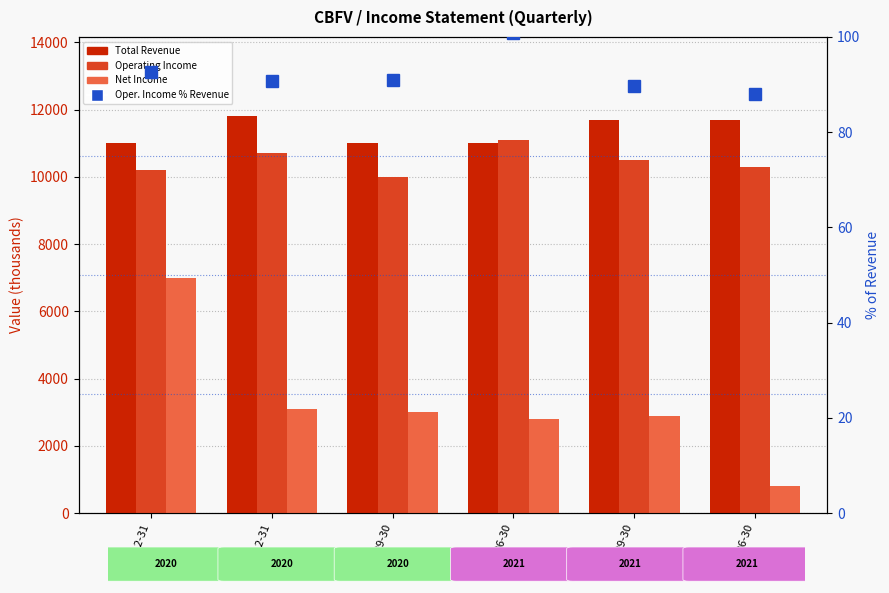

What is the value of the Oper. Income % of Revenue bar at the 6th from the left?

88.0